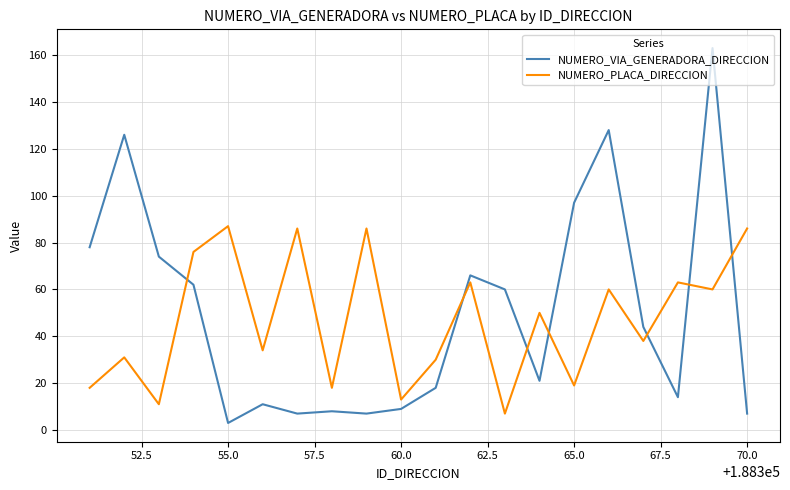

How many interior local valleys does the NUMERO_PLACA_DIRECCION series have?

8